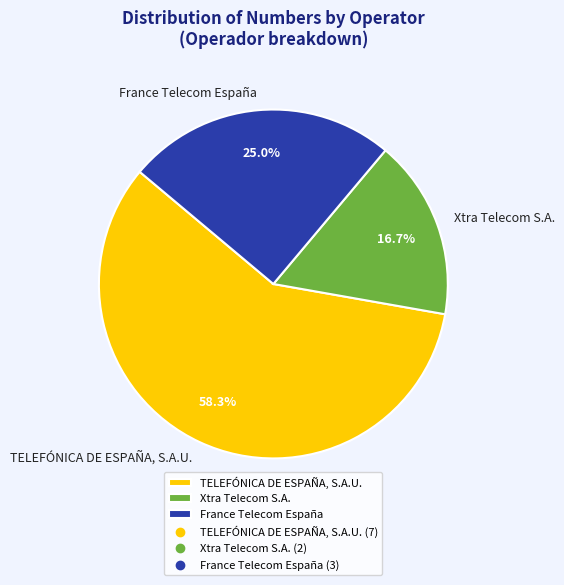

True or false: France Telecom España accounts for 32% of the total.

False